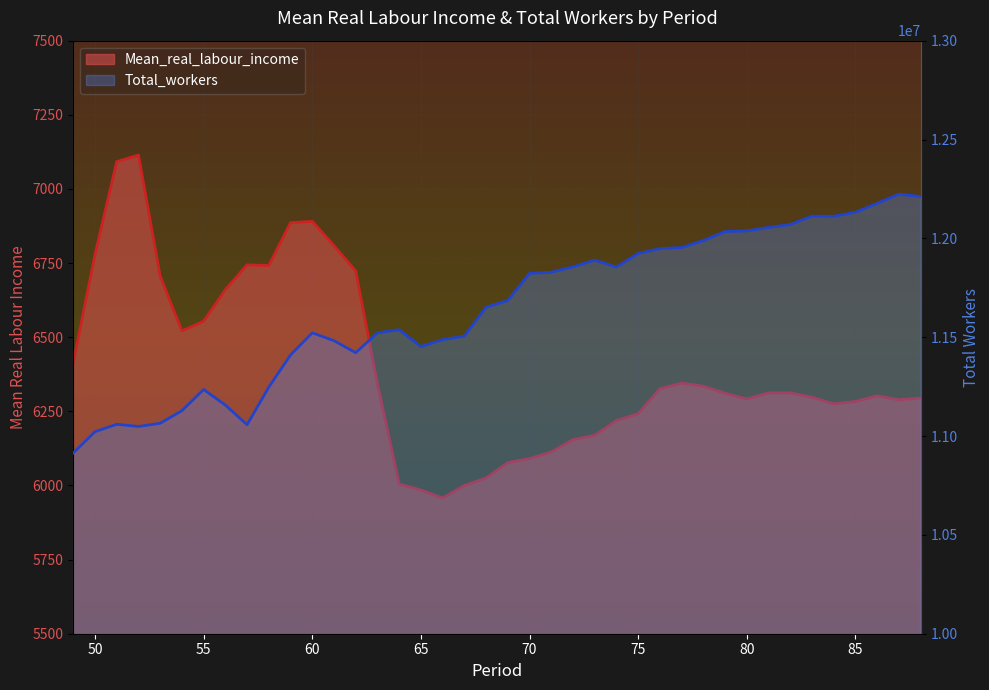

At which category does Total_workers reach its first local valley?

52